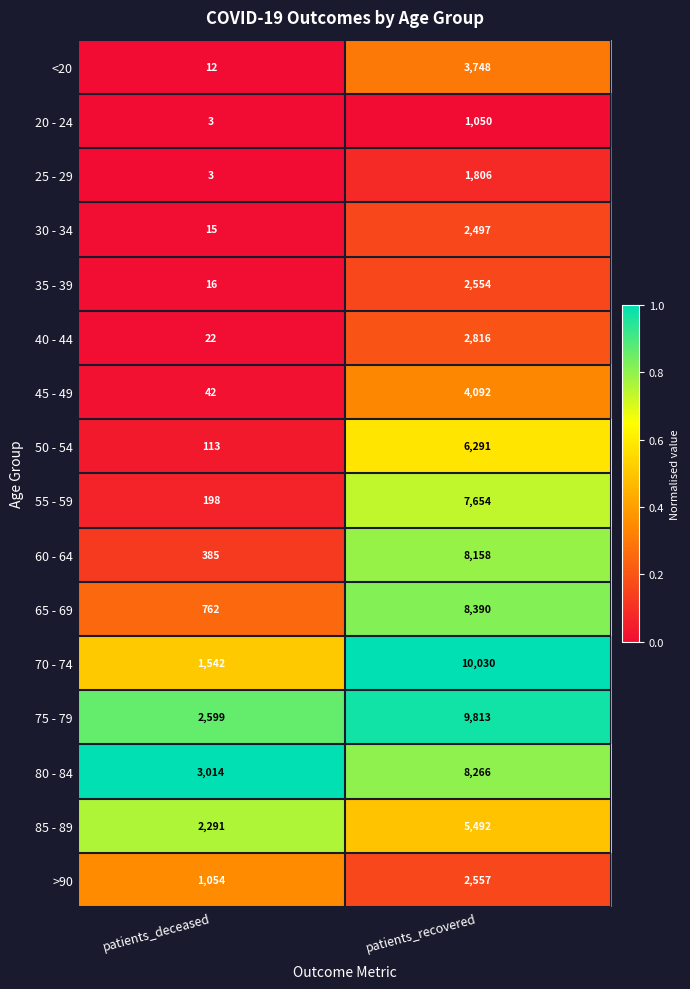

What is the difference between the highest and lowest values at patients_recovered?

8980